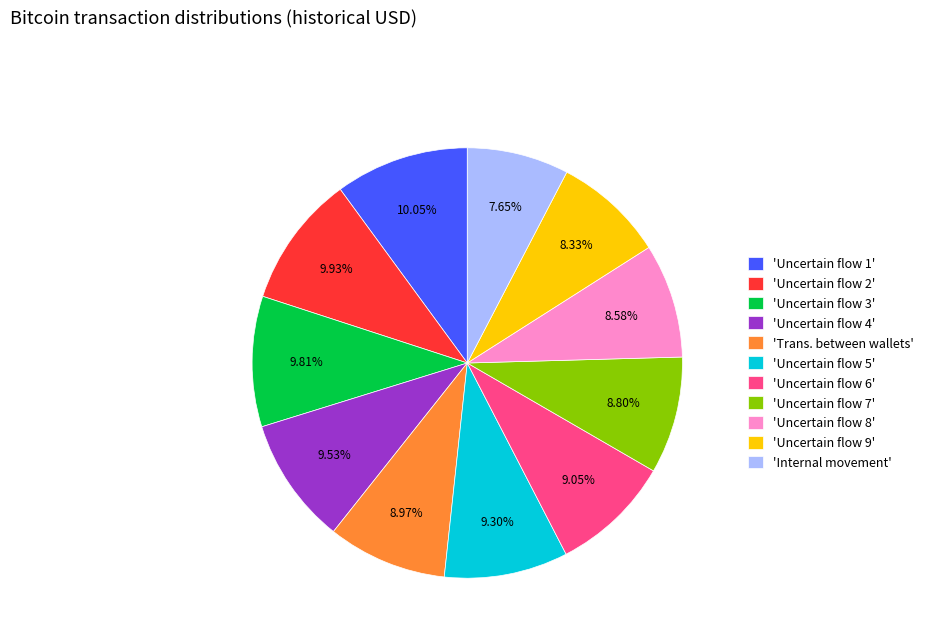

Which slice is the smallest?

'Internal movement'